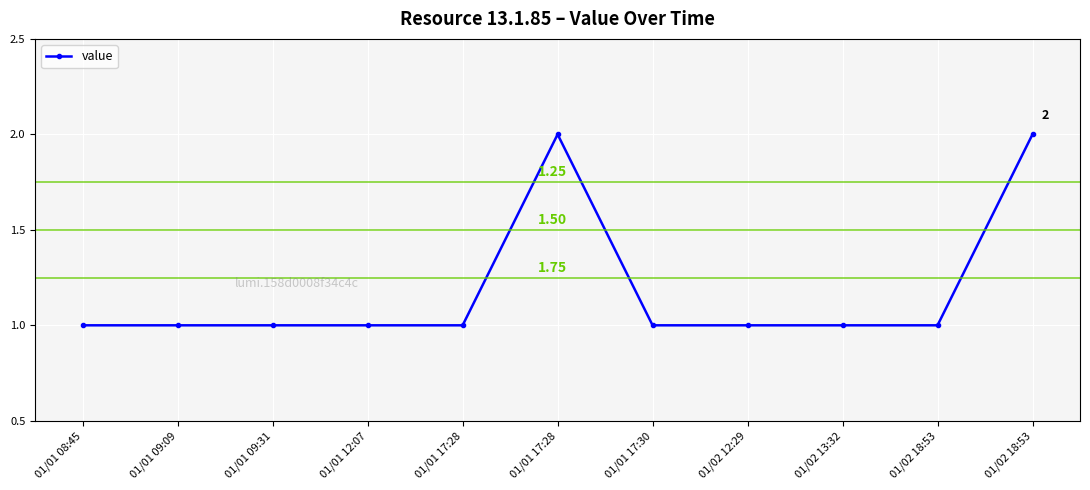

Reading left to right, extract all data points from this chart.

01/01 08:45=1	01/01 09:09=1	01/01 09:31=1	01/01 12:07=1	01/01 17:28=1	01/01 17:28=2	01/01 17:30=1	01/02 12:29=1	01/02 13:32=1	01/02 18:53=1	01/02 18:53=2